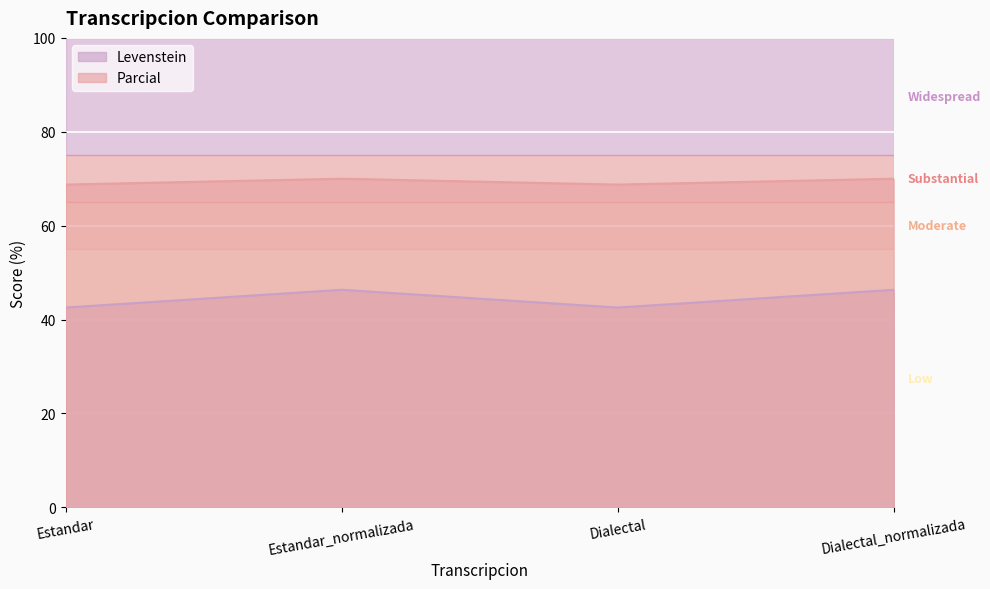

Between Dialectal_normalizada and Estandar, which is larger?

Dialectal_normalizada